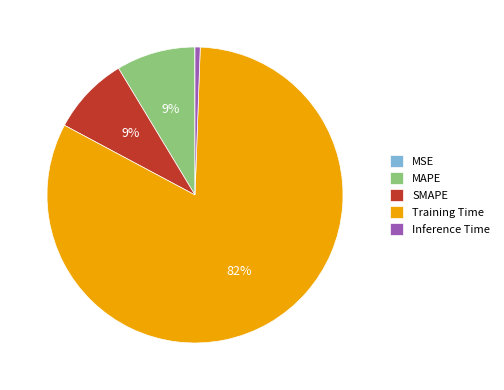

To the nearest percent, what is the difference between the MAPE and Inference Time slice percentages?

8%